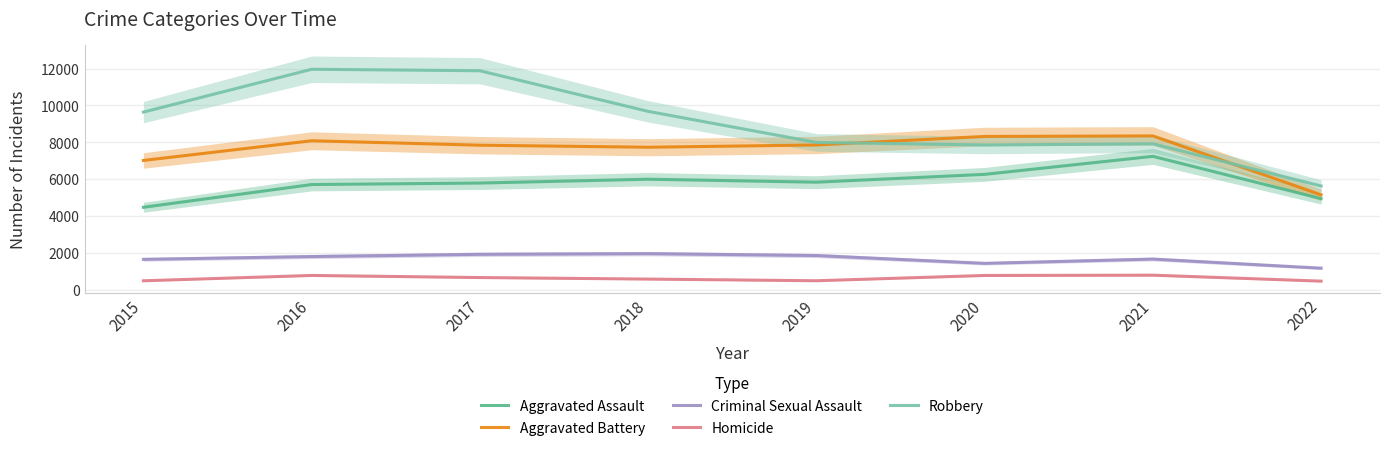

What is the greatest value displayed?

11960